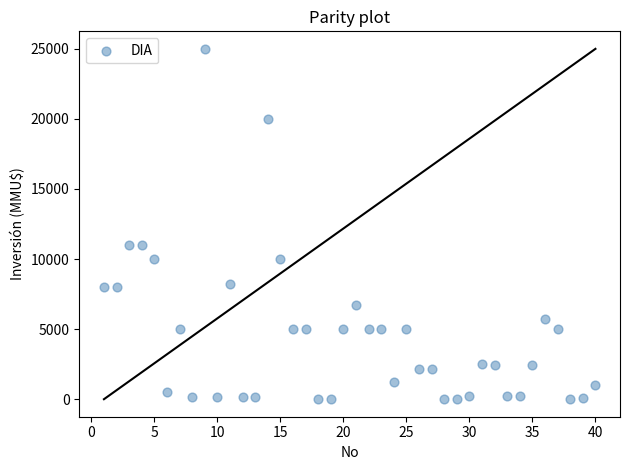

What is the range of Y values (max minus min)?

25000